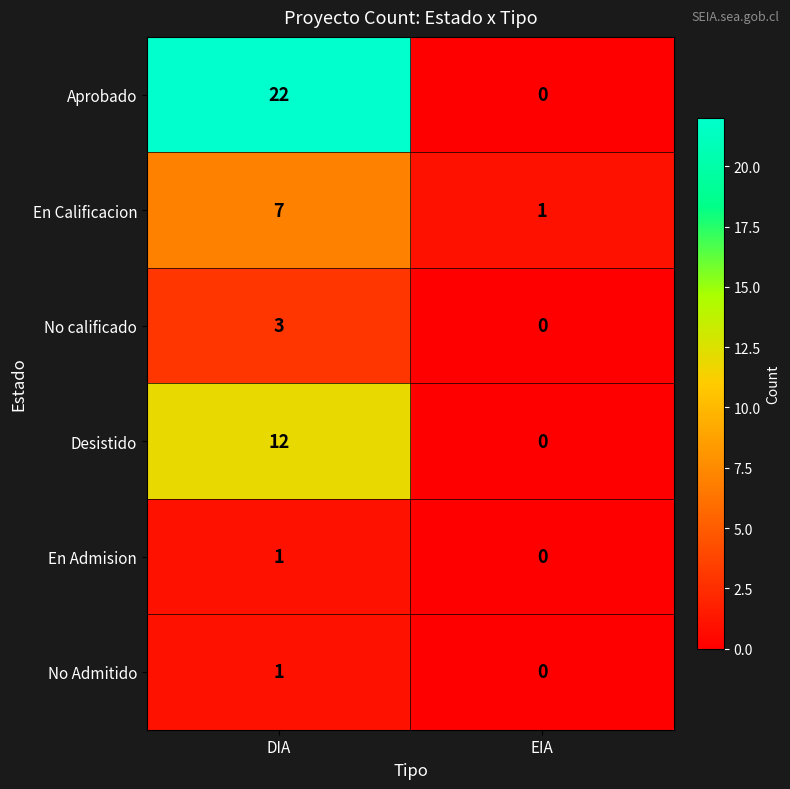

At which category is the sum across all series the highest?

DIA